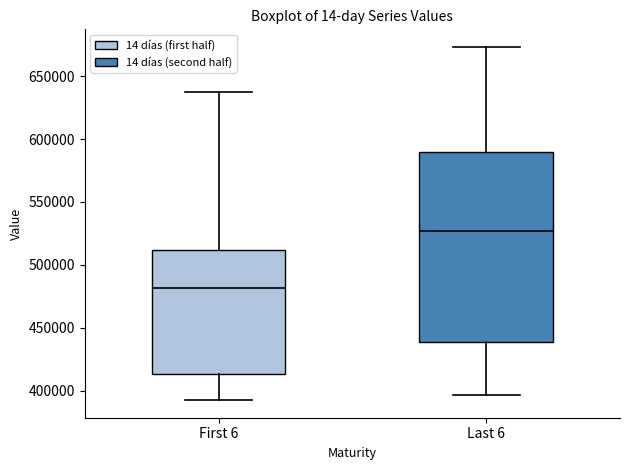

Reading left to right, transcribe this box plot: for each box, give where its median line is, the range the box spans, and where its two whiskers end, as read against the y-axis. The values are not printed on the chart, so give them approximately, as read against the axis.

First 6: median 480000, box 415000 to 510000, whiskers 390000 to 640000
Last 6: median 525000, box 440000 to 590000, whiskers 395000 to 675000